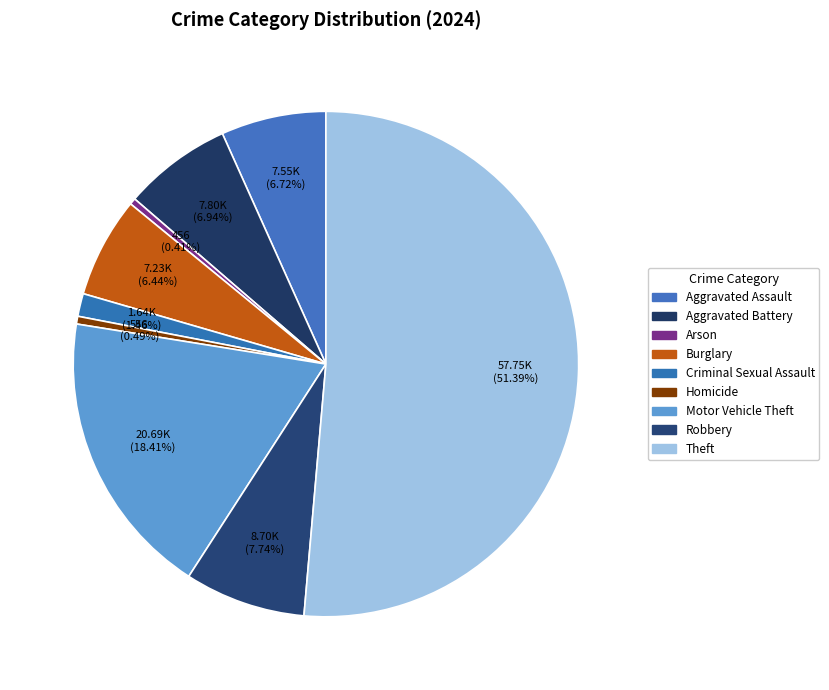

Count the number of slices in the pie.

9